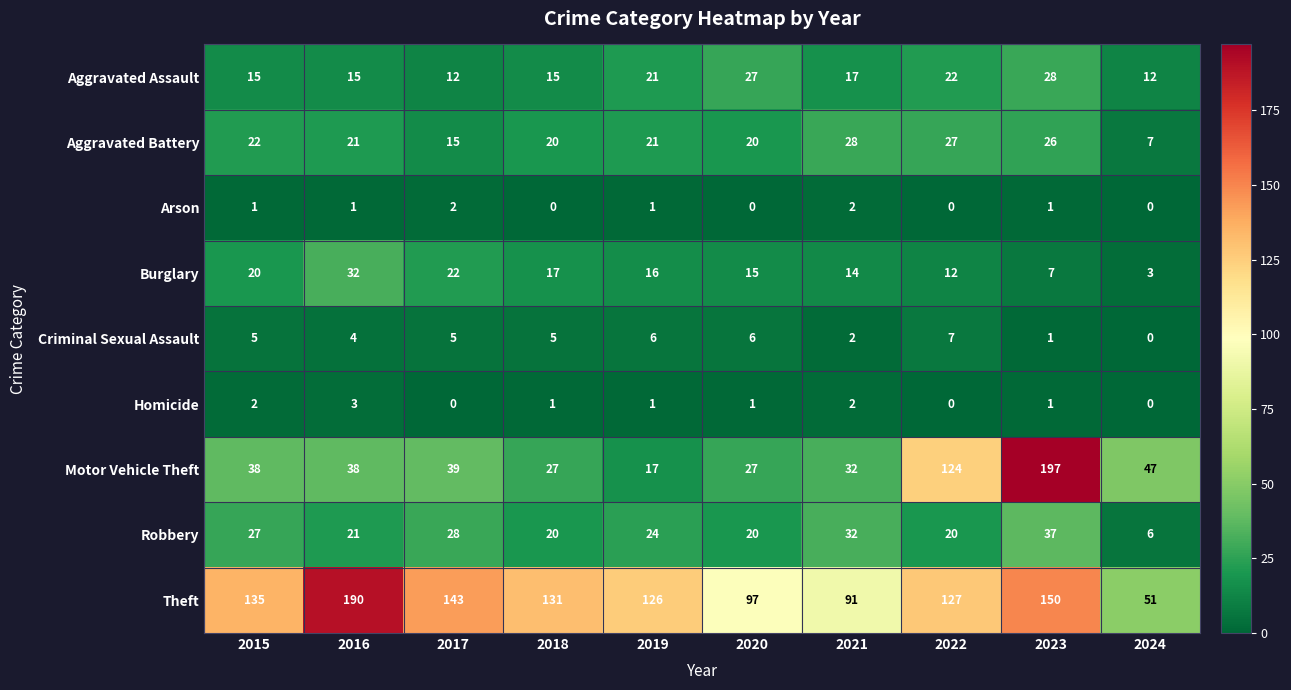

What is the total value across all series at 2018?

236